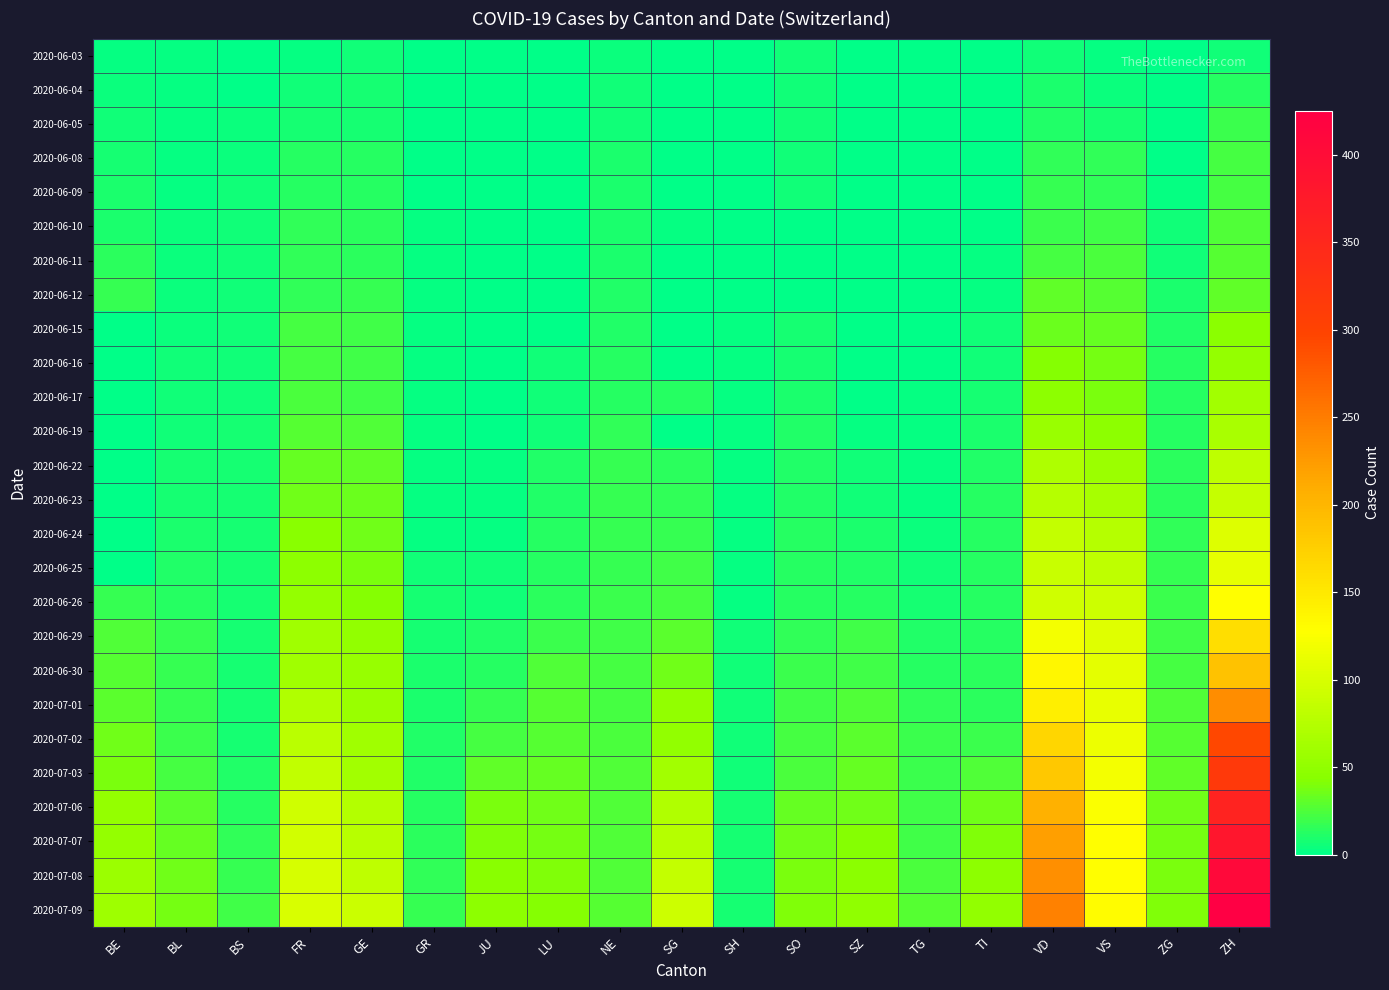

What is the spread (max minus min) of values at SO?

41